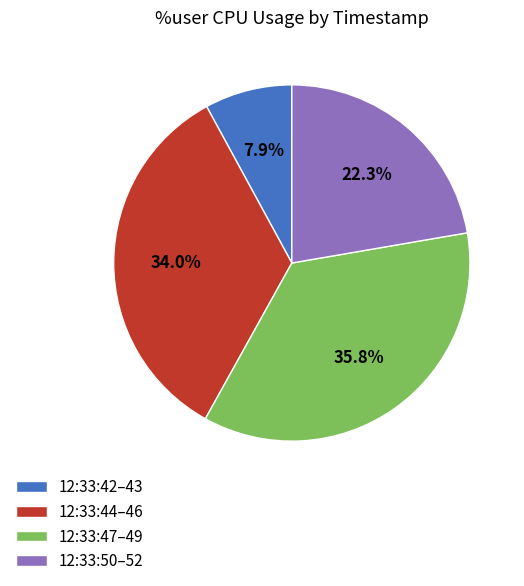

Count the number of slices in the pie.

4